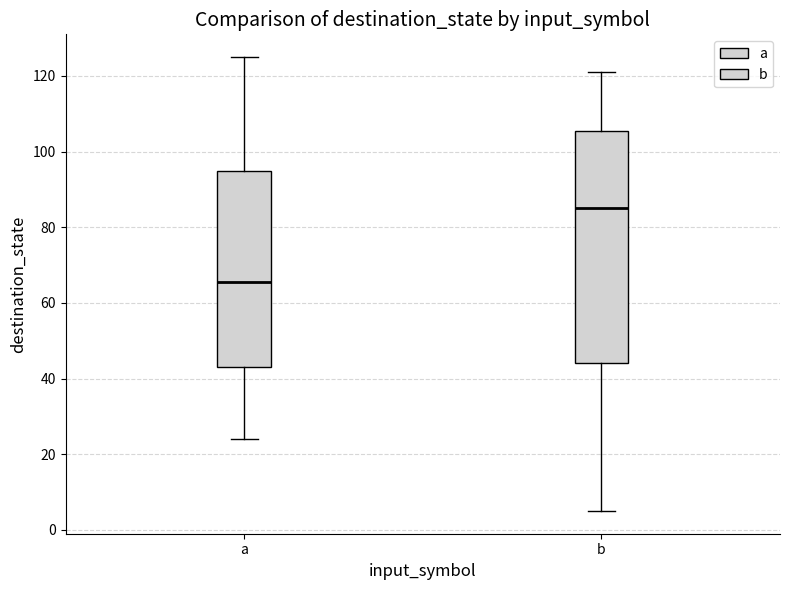

Which box is the tallest, from its lower edge to its upper edge?

b